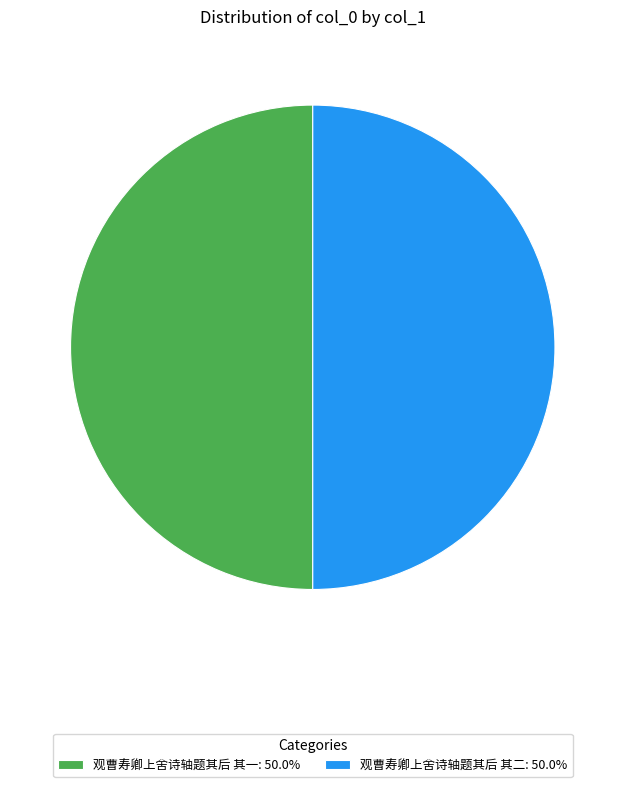

What is the ratio of the value at 观曹寿卿上舍诗轴题其后 其一: 50.0% to the value at 观曹寿卿上舍诗轴题其后 其二: 50.0%?

1.0